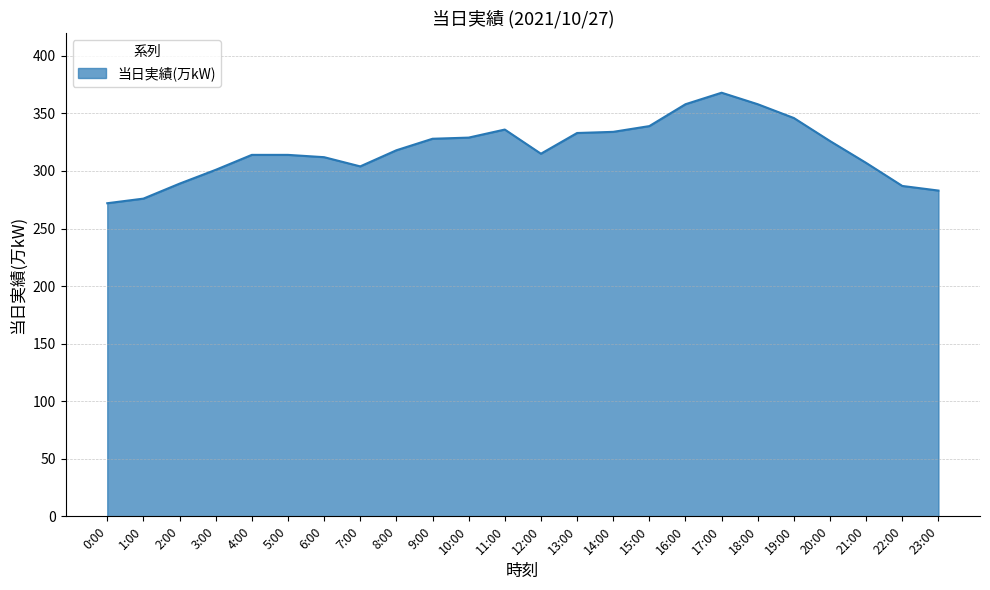

The chart shows a value of 400 at 1:00. True or false?

False